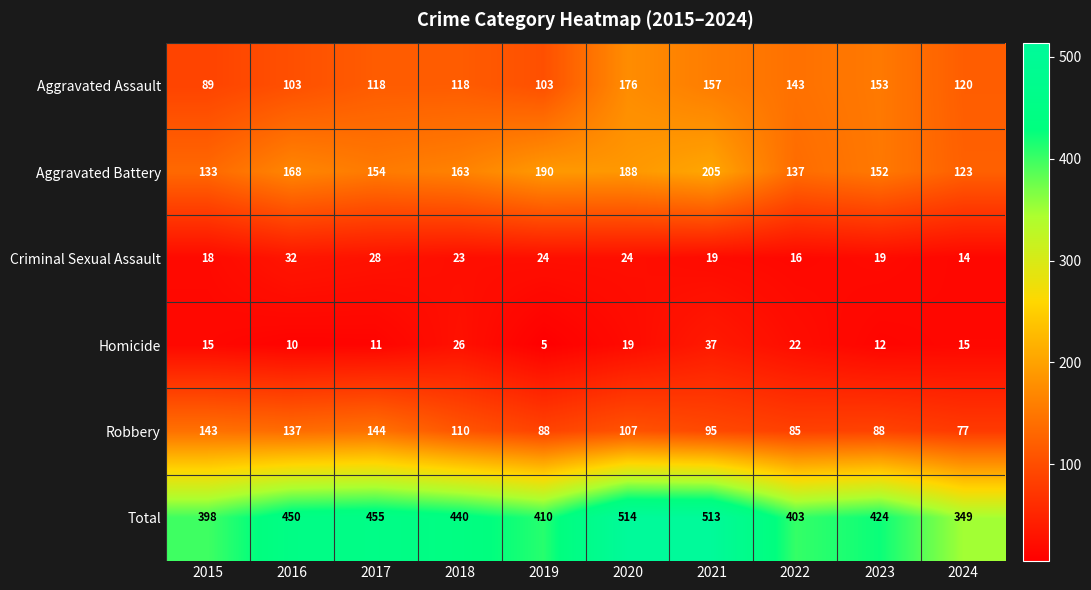

What is the maximum value shown in the chart?

514